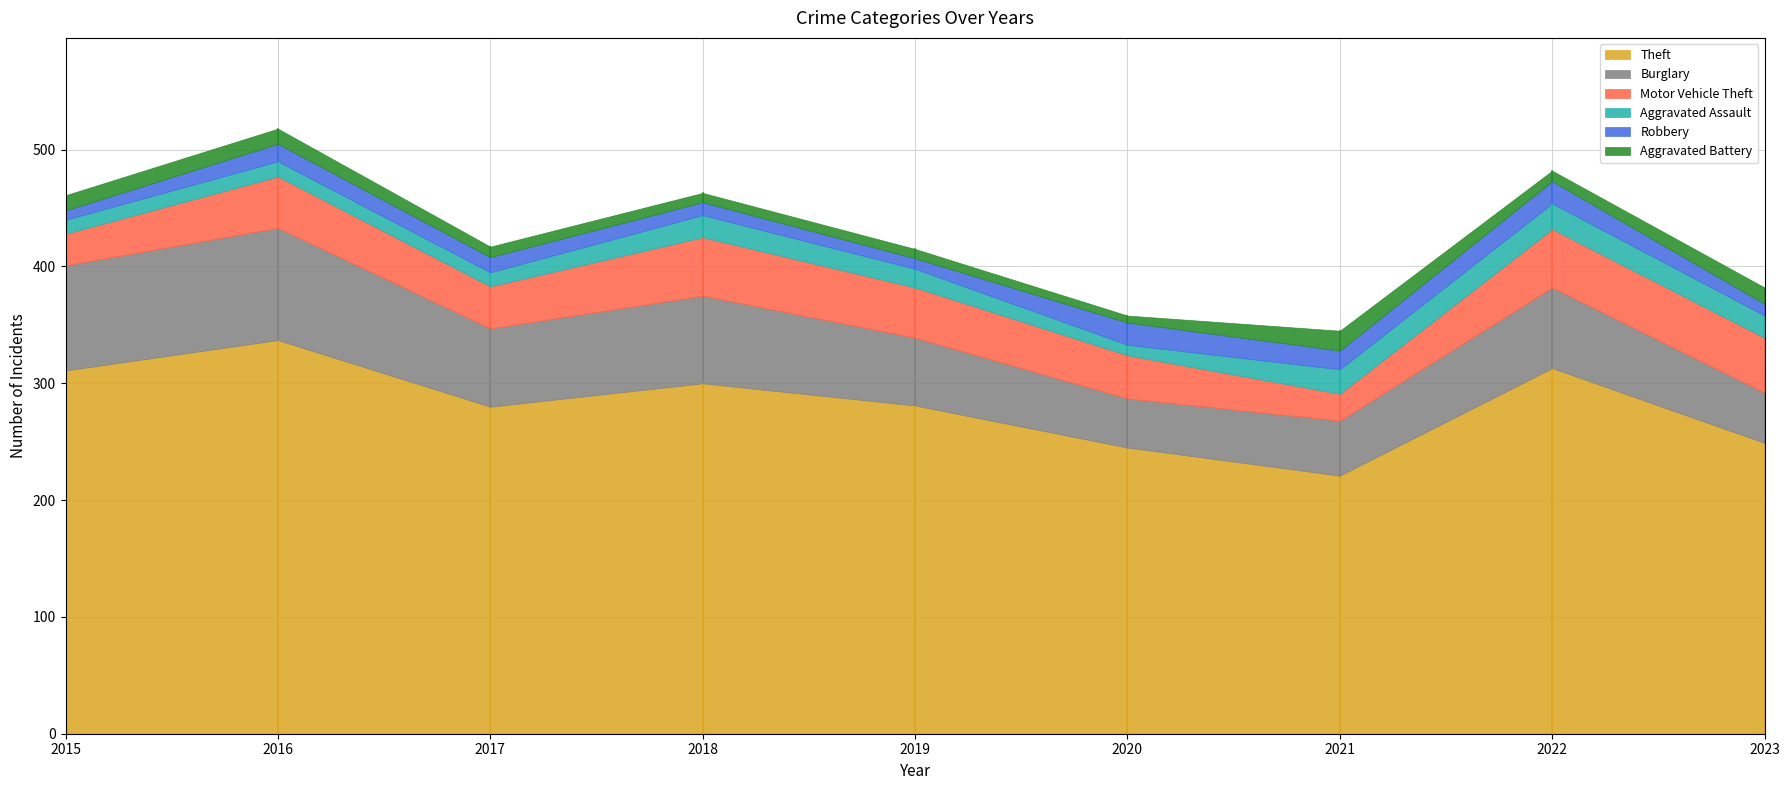

Rank the categories by Robbery value from lowest to highest.

2015, 2019, 2023, 2018, 2017, 2016, 2021, 2020, 2022